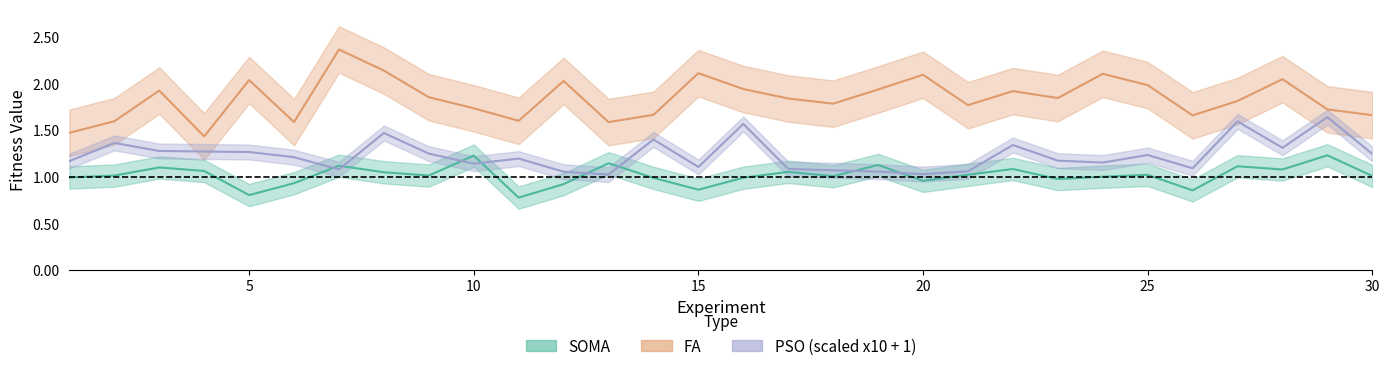

How many interior local valleys does the PSO series have?

8